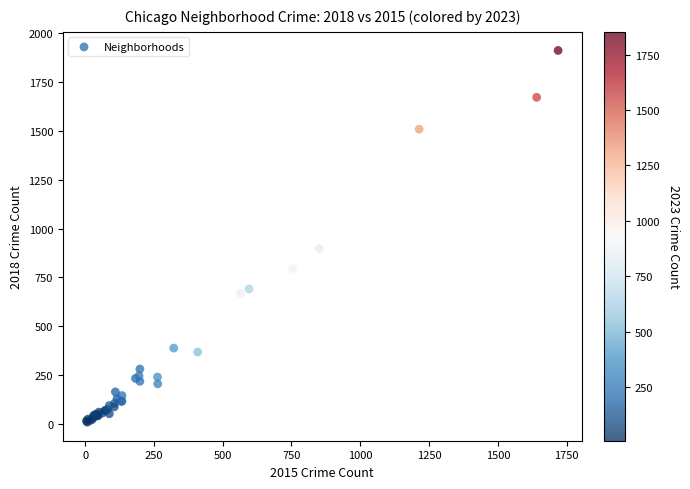

What Y value in the scatter plot is closest to 960?

898